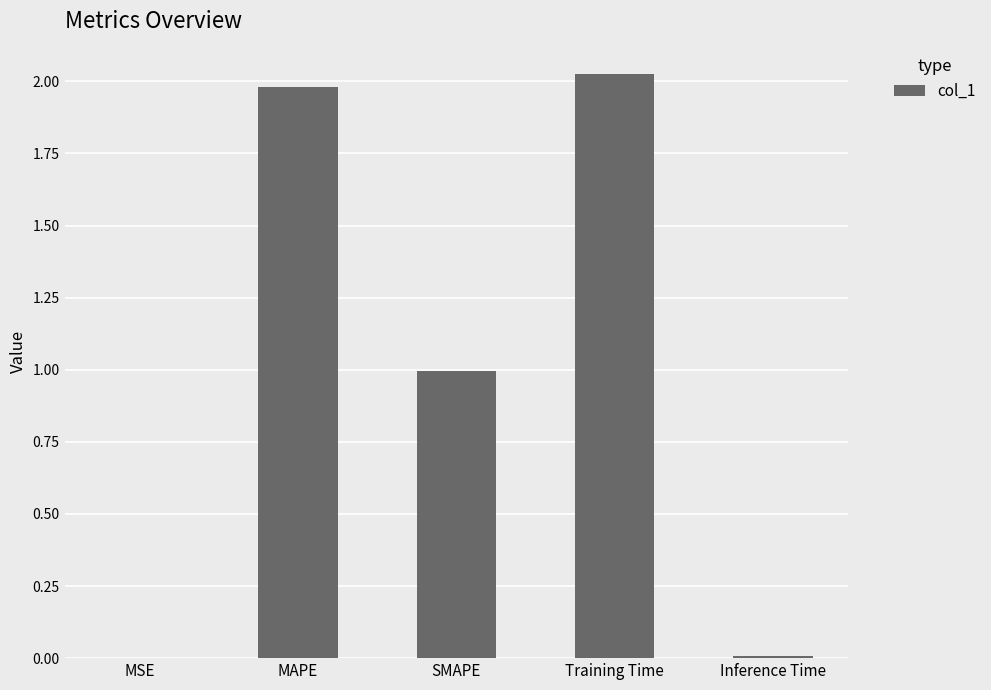

The chart shows a value of 2.0 at MAPE. True or false?

True